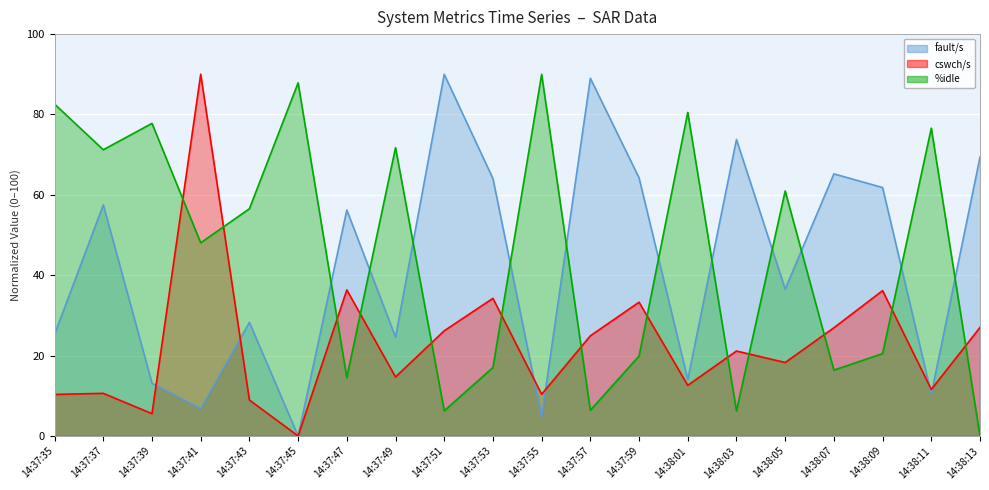

What is the highest value of the cswch/s series?

90.0